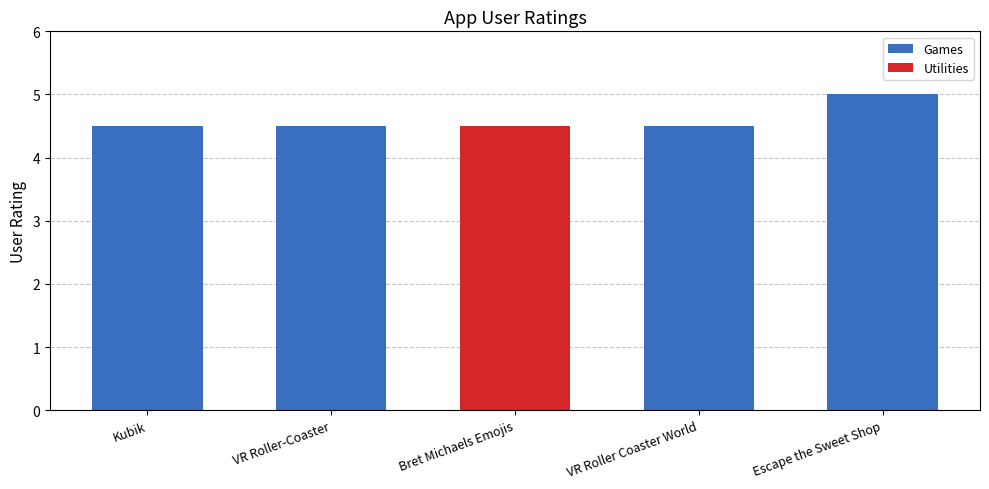

What is the maximum value shown in the chart?

5.0